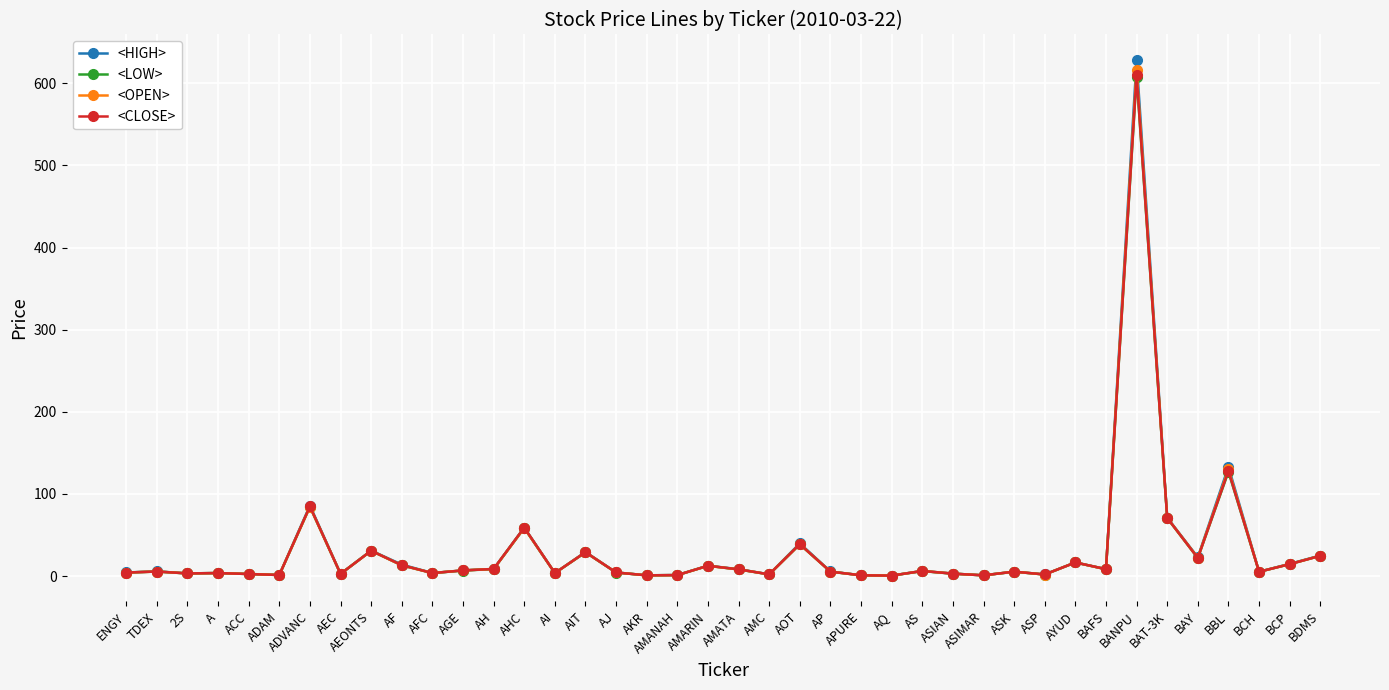

At which category is the sum across all series the highest?

BANPU